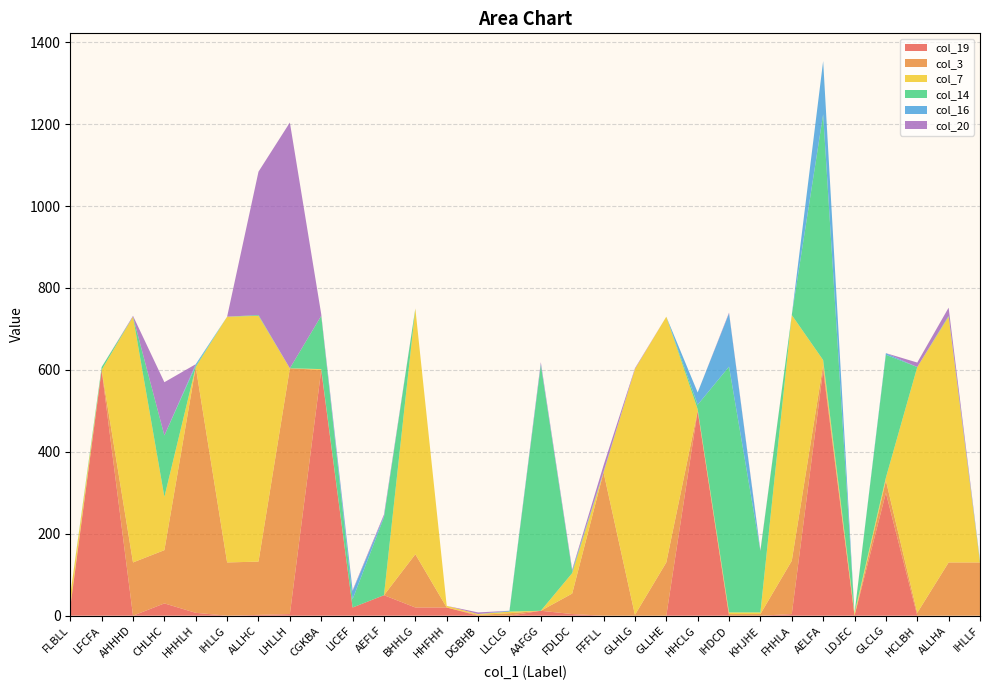

Reading right to left, list all the values displayed in this chart.

col_19: IHLLF=0	ALLHA=0	HCLBH=0	GLCLG=300	LDJEC=0	AELFA=600	FHHLA=4	KHJHE=0	IHDCD=0	HHCLG=500	GLLHE=0	GLHLG=0	FFFLL=0	FDLDC=4	AAFGG=12	LLCLG=0	DGBHB=0	HHFHH=20	BHHLG=20	AEFLF=50	LICEF=20	CGKBA=600	LHLLH=4	ALLHC=2	IHLLG=0	HHHLH=7	CHLHC=30	AHHHD=0	LFCFA=600	FLBLL=20
col_3: IHLLF=130	ALLHA=130	HCLBH=7	GLCLG=30	LDJEC=0	AELFA=12	FHHLA=130	KHJHE=4	IHDCD=4	HHCLG=0	GLLHE=130	GLHLG=2	FFFLL=350	FDLDC=50	AAFGG=0	LLCLG=6	DGBHB=2	HHFHH=0	BHHLG=130	AEFLF=0	LICEF=0	CGKBA=0	LHLLH=600	ALLHC=130	IHLLG=130	HHHLH=600	CHLHC=130	AHHHD=130	LFCFA=0	FLBLL=6
col_7: IHLLF=0	ALLHA=600	HCLBH=600	GLCLG=7	LDJEC=6	AELFA=12	FHHLA=600	KHJHE=4	IHDCD=4	HHCLG=4	GLLHE=600	GLHLG=600	FFFLL=0	FDLDC=50	AAFGG=0	LLCLG=4	DGBHB=2	HHFHH=4	BHHLG=600	AEFLF=0	LICEF=0	CGKBA=2	LHLLH=0	ALLHC=600	IHLLG=600	HHHLH=0	CHLHC=130	AHHHD=600	LFCFA=0	FLBLL=25
col_14: IHLLF=2	ALLHA=2	HCLBH=0	GLCLG=300	LDJEC=0	AELFA=600	FHHLA=0	KHJHE=150	IHDCD=600	HHCLG=11	GLLHE=0	GLHLG=0	FFFLL=0	FDLDC=4	AAFGG=600	LLCLG=0	DGBHB=0	HHFHH=0	BHHLG=0	AEFLF=190	LICEF=20	CGKBA=130	LHLLH=0	ALLHC=2	IHLLG=0	HHHLH=3	CHLHC=150	AHHHD=0	LFCFA=7	FLBLL=0
col_16: IHLLF=2	ALLHA=0	HCLBH=0	GLCLG=4	LDJEC=0	AELFA=130	FHHLA=0	KHJHE=0	IHDCD=130	HHCLG=30	GLLHE=0	GLHLG=0	FFFLL=2	FDLDC=2	AAFGG=3	LLCLG=2	DGBHB=0	HHFHH=0	BHHLG=0	AEFLF=3	LICEF=20	CGKBA=0	LHLLH=0	ALLHC=0	IHLLG=0	HHHLH=4	CHLHC=0	AHHHD=0	LFCFA=0	FLBLL=0
col_20: IHLLF=0	ALLHA=20	HCLBH=11	GLCLG=0	LDJEC=0	AELFA=0	FHHLA=0	KHJHE=2	IHDCD=2	HHCLG=0	GLLHE=0	GLHLG=2	FFFLL=15	FDLDC=3	AAFGG=4	LLCLG=0	DGBHB=4	HHFHH=0	BHHLG=0	AEFLF=4	LICEF=2	CGKBA=4	LHLLH=600	ALLHC=350	IHLLG=0	HHHLH=0	CHLHC=130	AHHHD=2	LFCFA=0	FLBLL=0